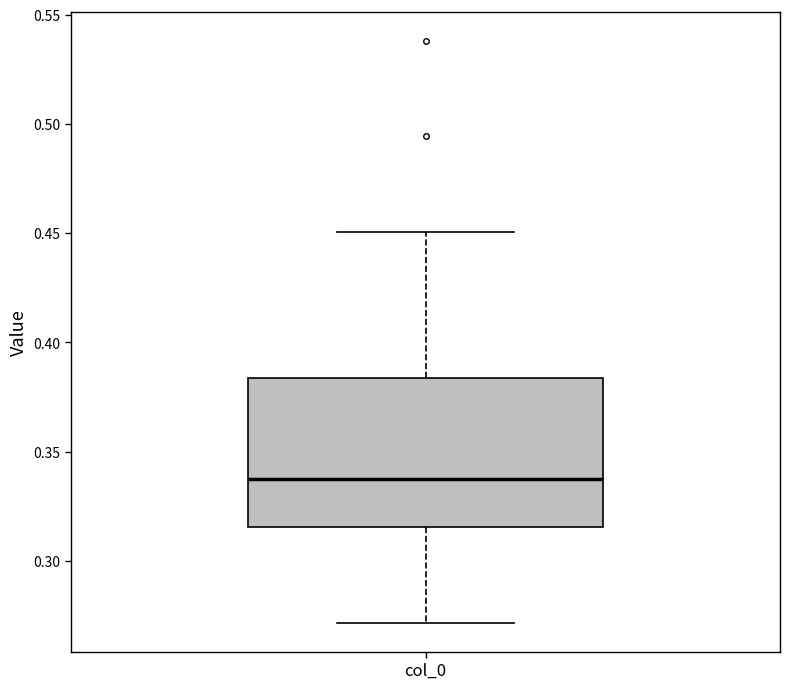

Read this box plot against the y-axis: the position of the median line, the range covered by the box, and the ends of both whiskers. The values are not printed on the chart, so give them approximately, as read against the axis.

median 0.340, box 0.315 to 0.385, whiskers 0.270 to 0.450